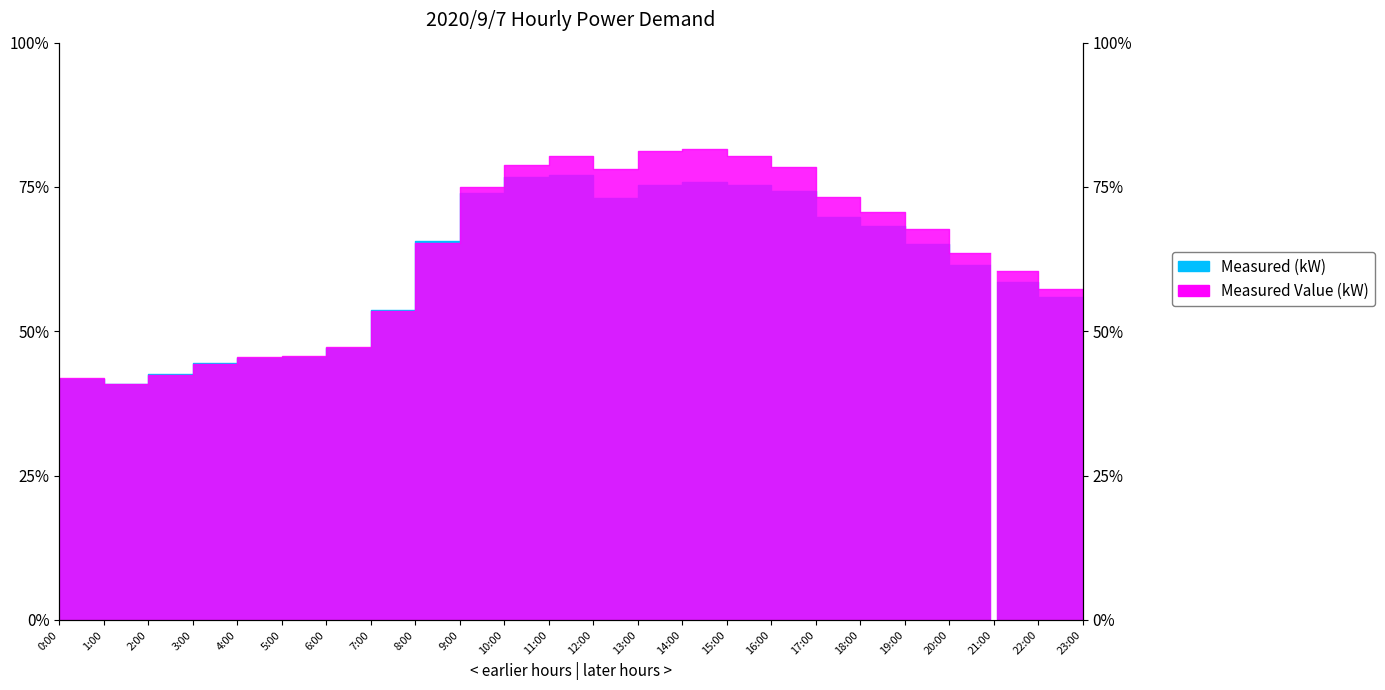

Which series changed the most between 12:00 and 23:00?

Measured Value (kW)